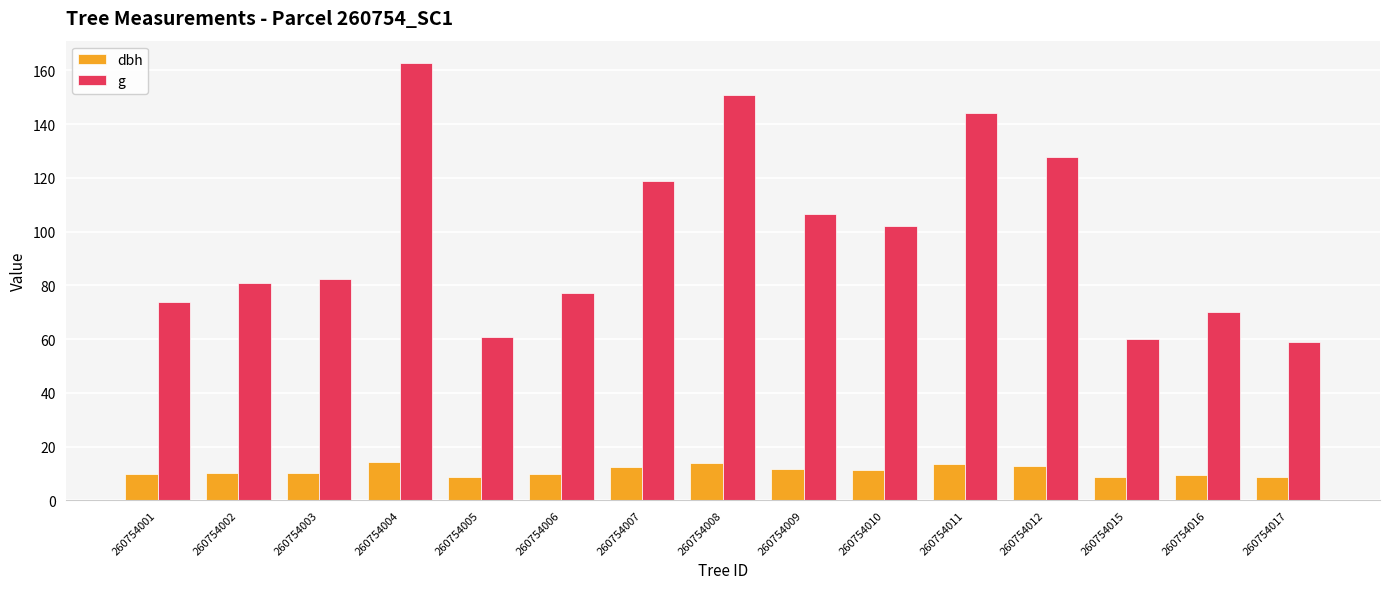

What is the sum of all g values?

1477.1